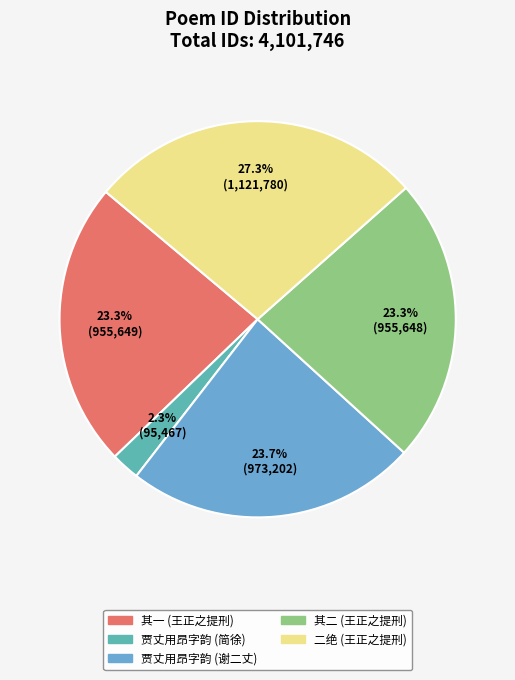

Count the number of slices in the pie.

5